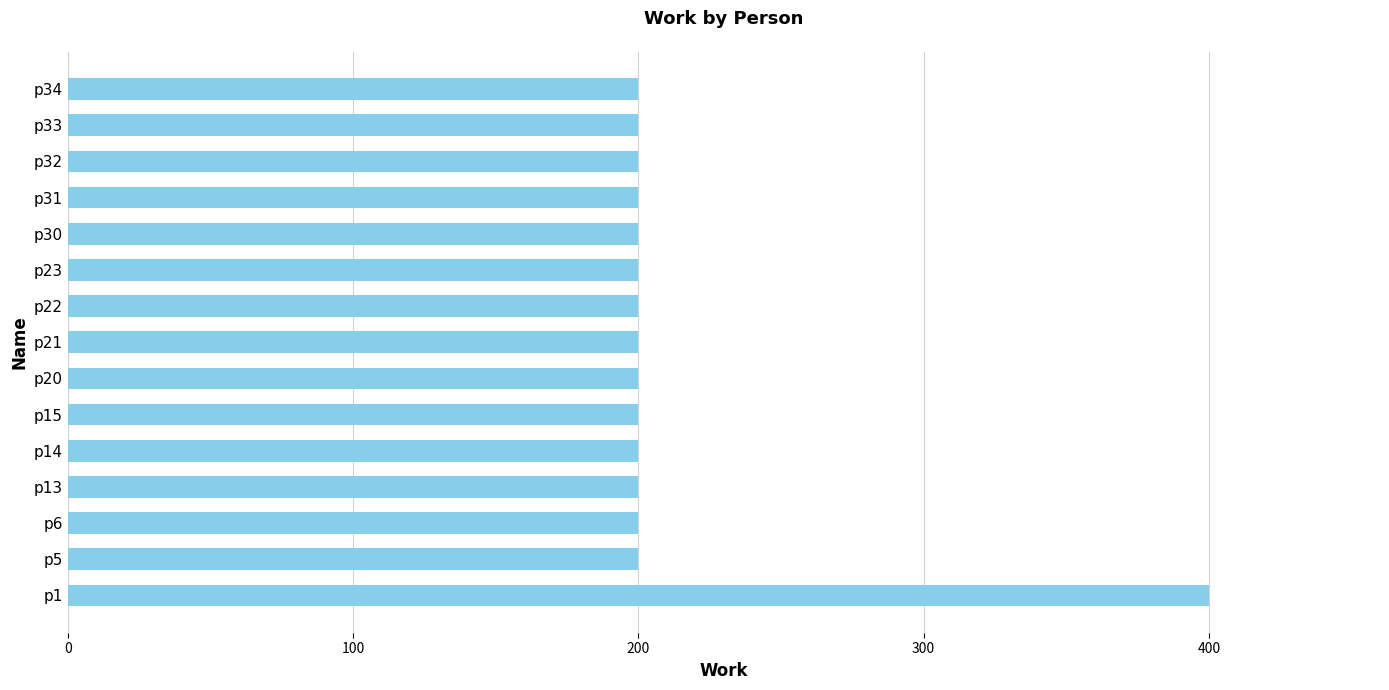

How many data points are above 200?

1